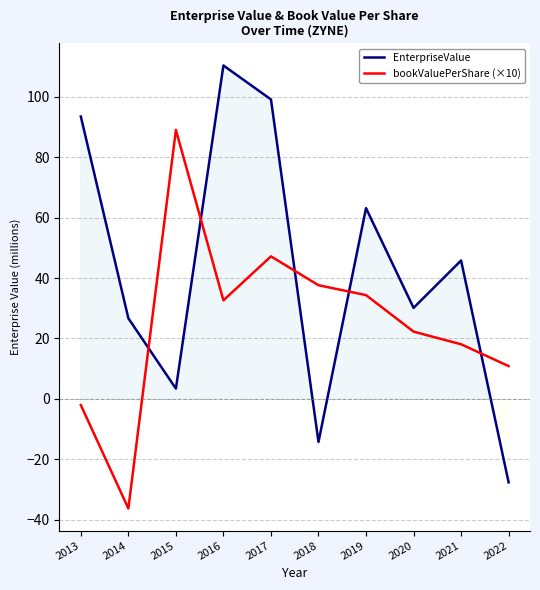

Which series ends up on top after the final intersection of EnterpriseValue and bookValuePerShare (×10)?

bookValuePerShare (×10)